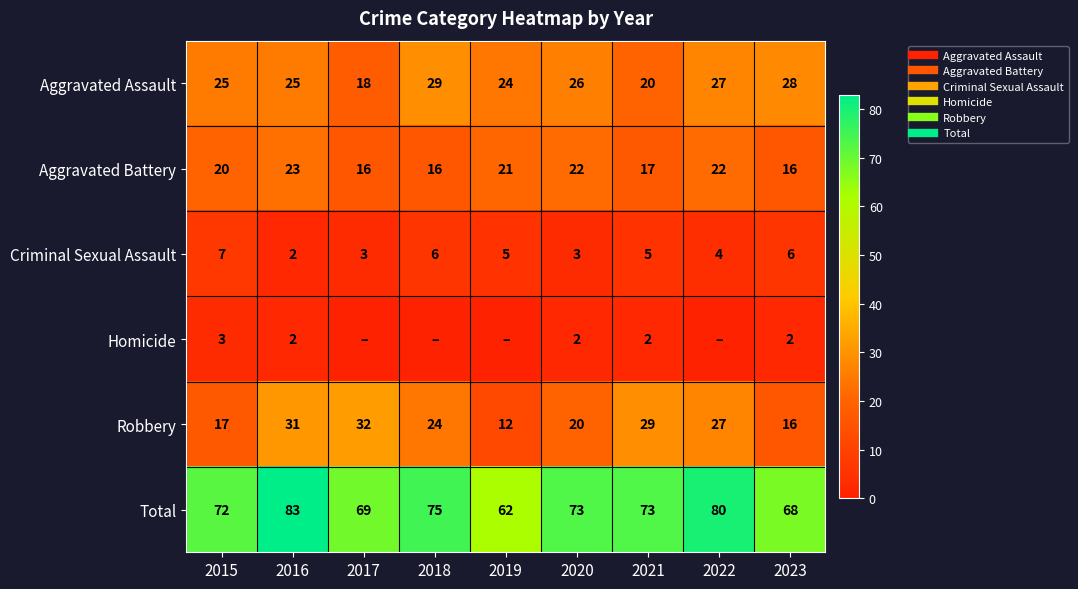

Where is Aggravated Assault nearest to the value 23?

2019